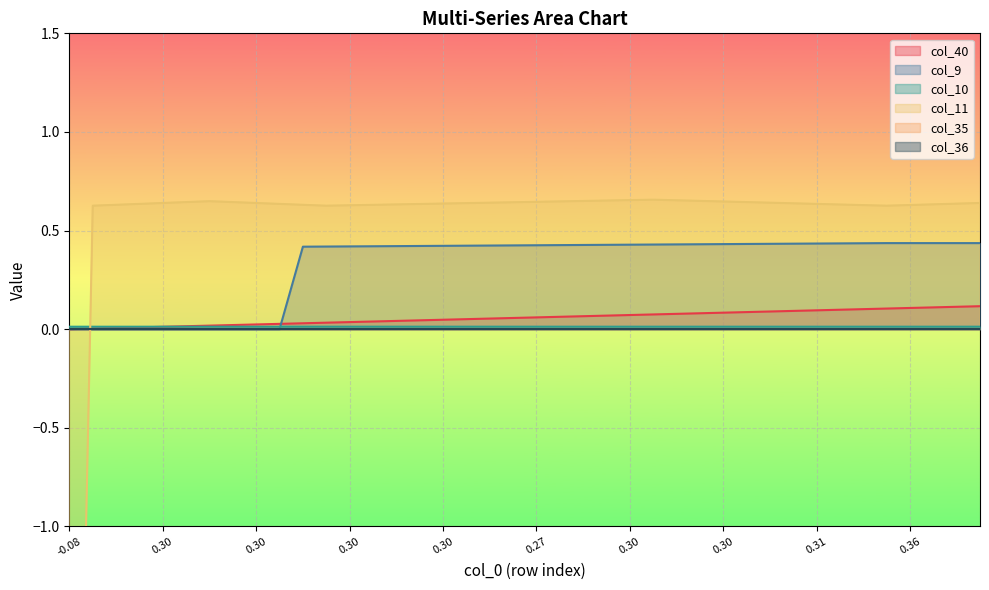

True or false: col_10 and col_9 cross at least once.

True